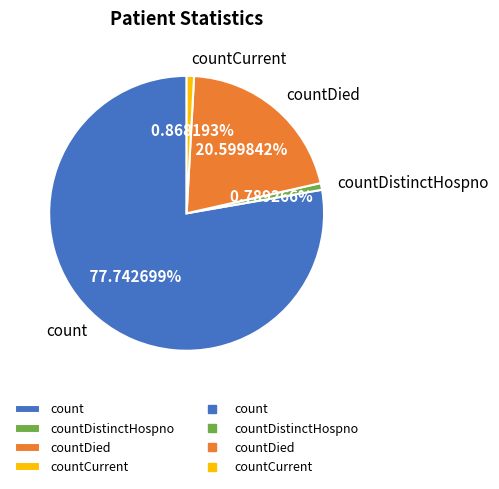

How many segments does this pie chart have?

4